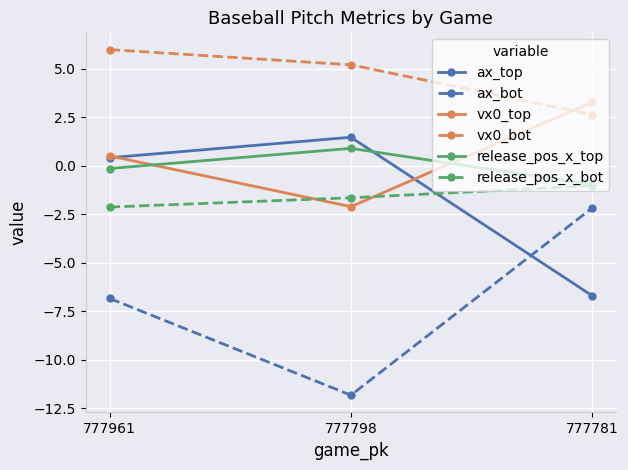

Where is vx0_bot nearest to the value 4?

777798